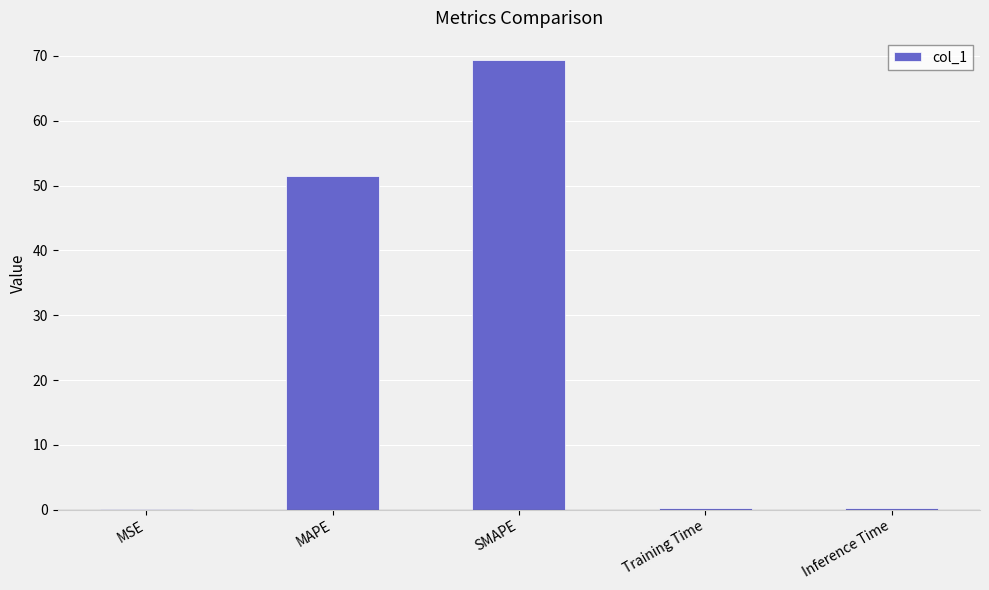

What is the sum of all values?

121.2